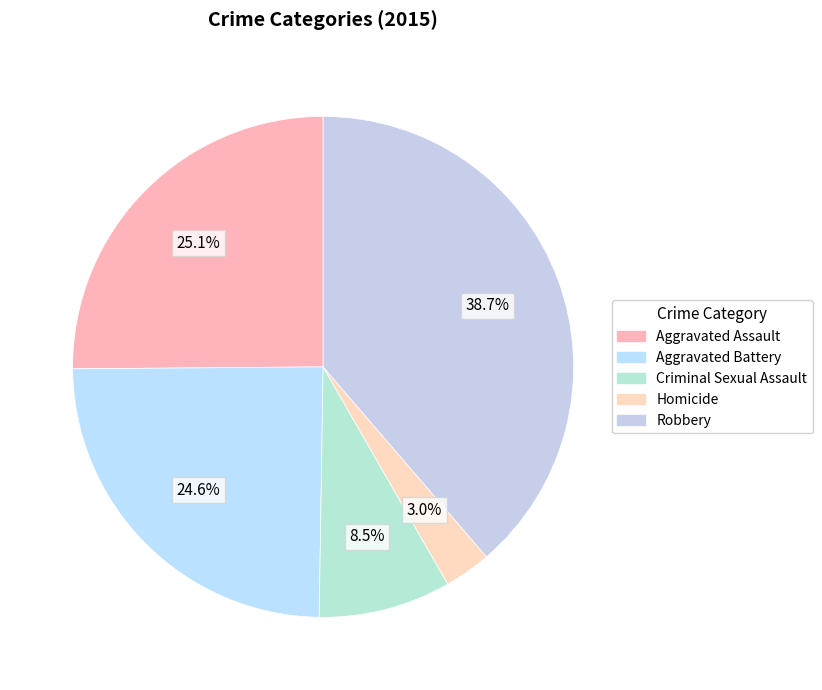

Which has a higher value, Homicide or Aggravated Battery?

Aggravated Battery